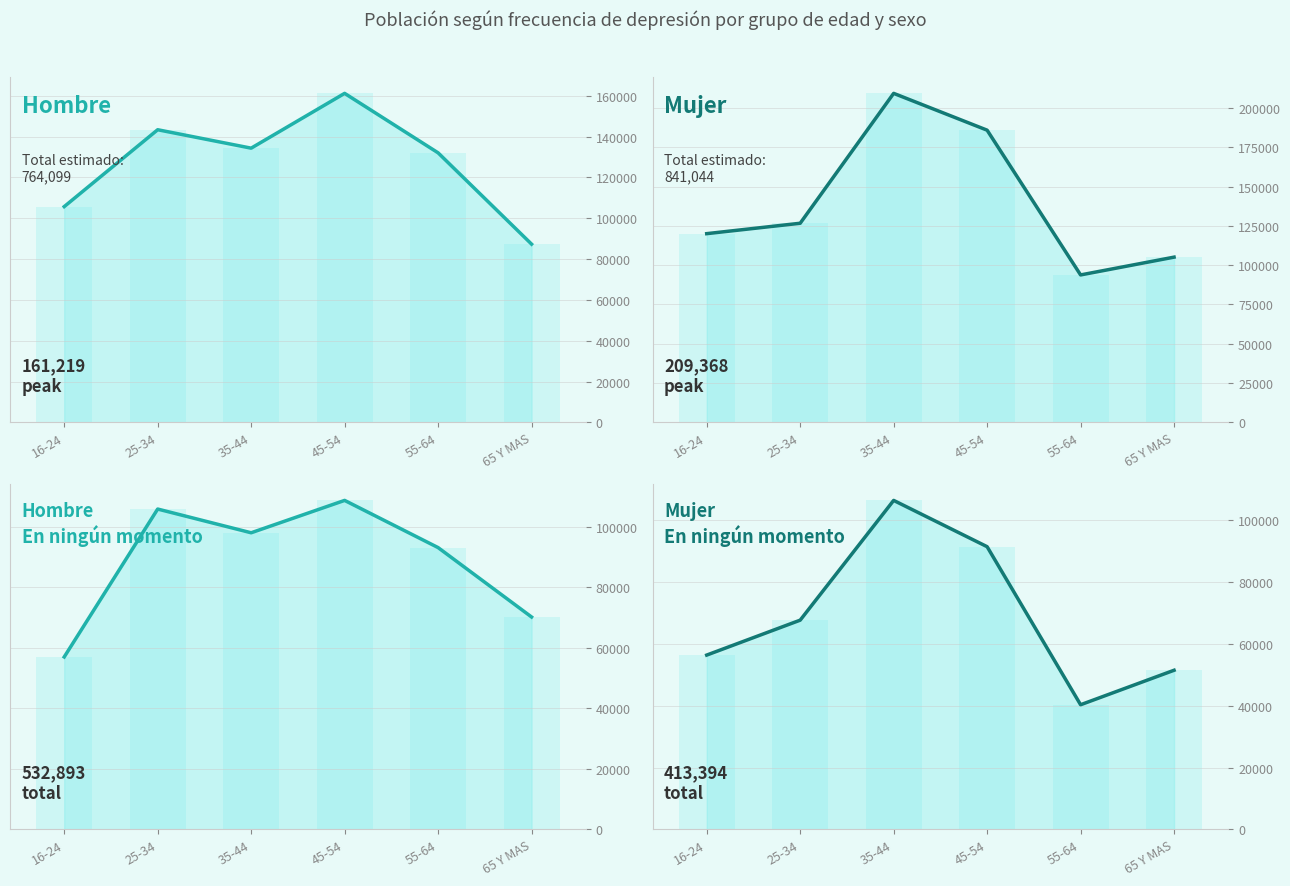

How many distinct data groups are displayed?

4